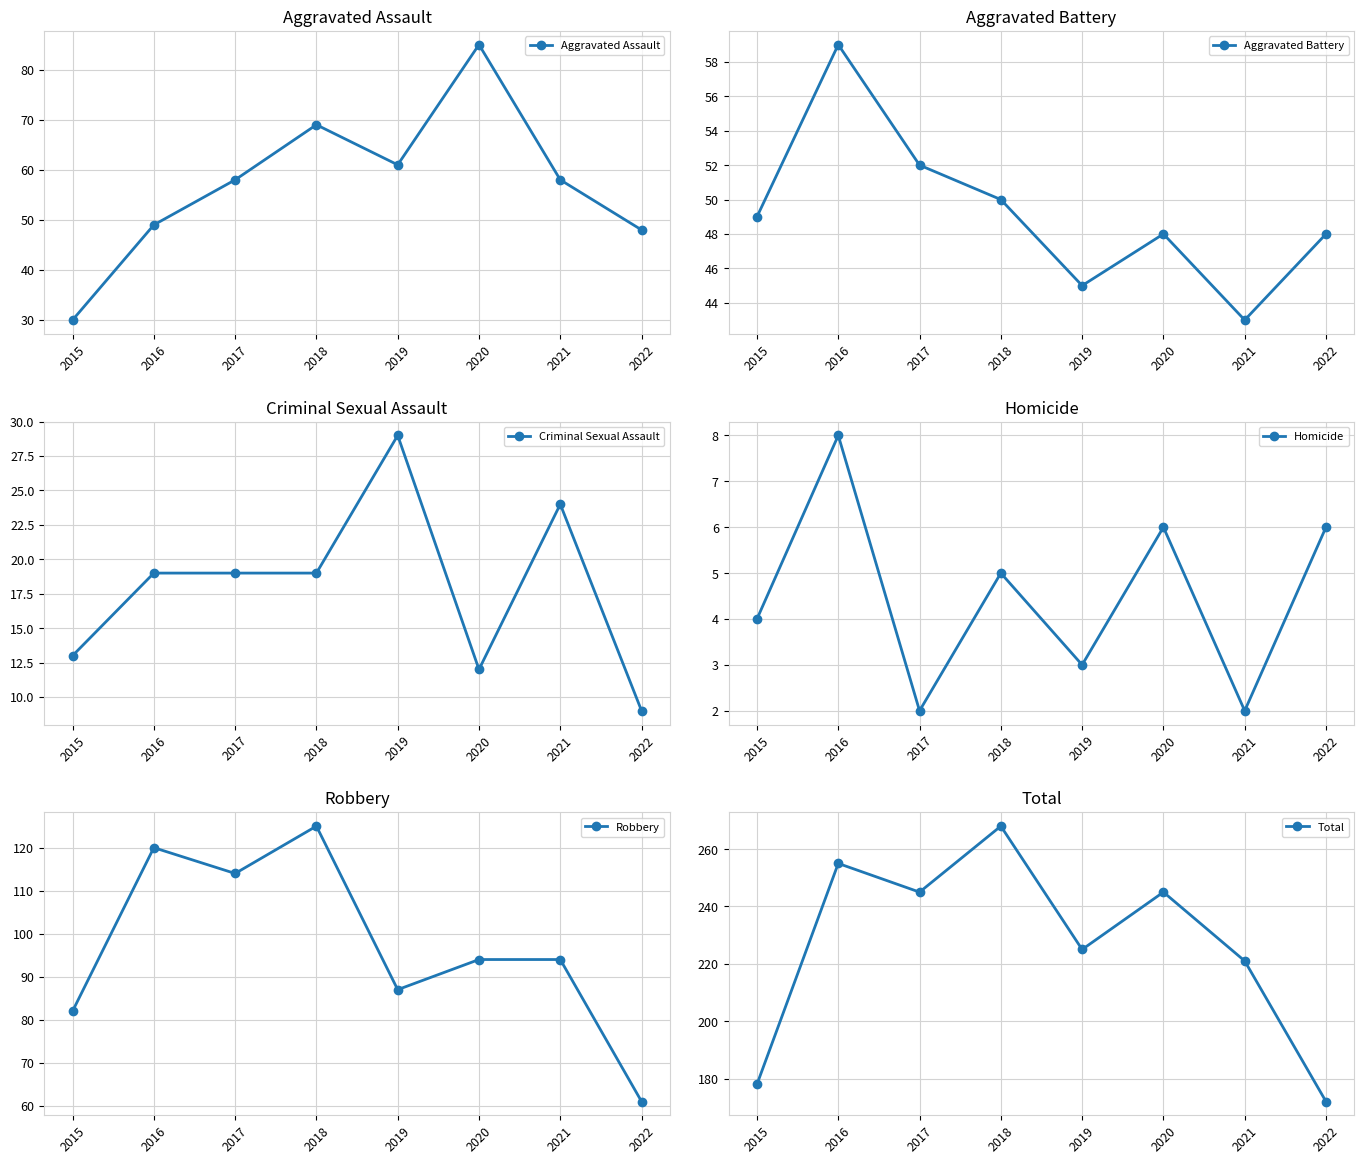

True or false: Aggravated Assault has more than 0 points higher than both neighbors.

True